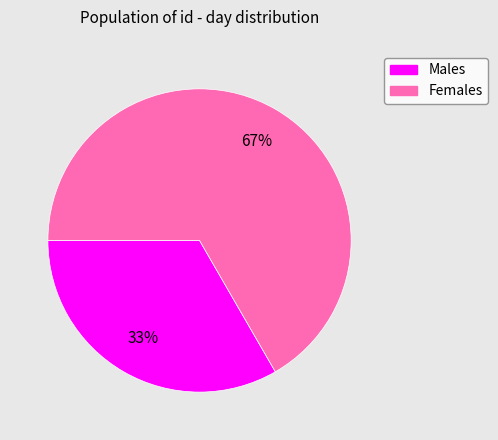

To the nearest percent, what portion does Females represent?

67%